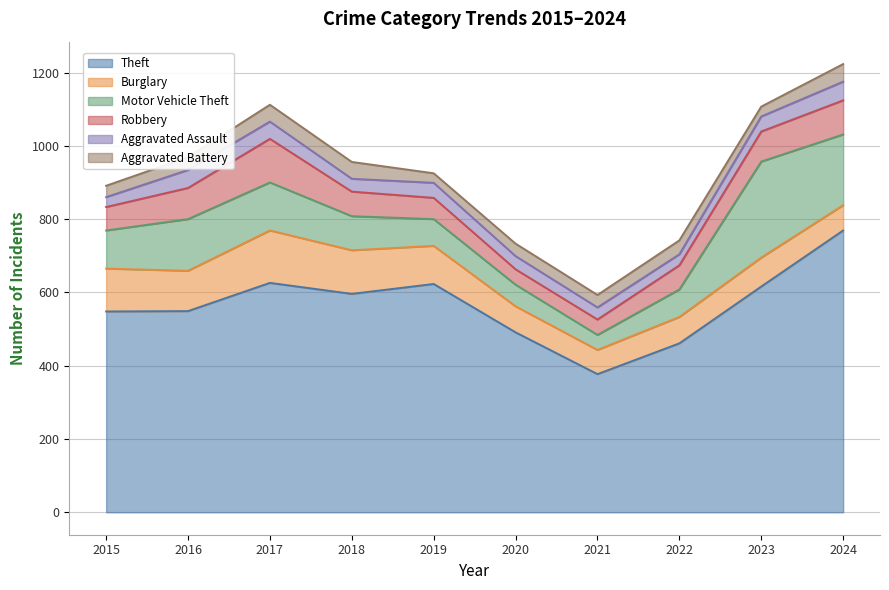

Between which two adjacent categories do Robbery and Burglary first intersect?

2022 and 2023